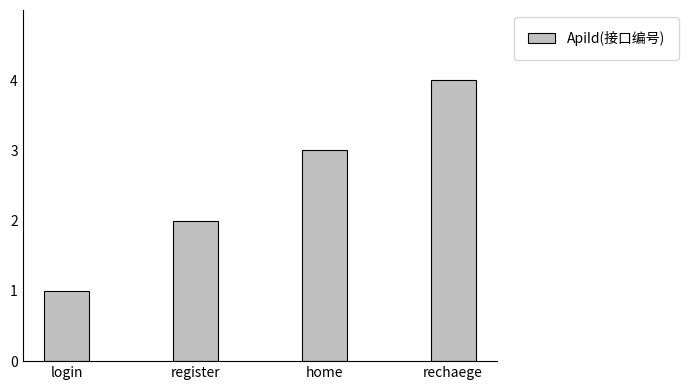

How many series are shown in this chart?

1